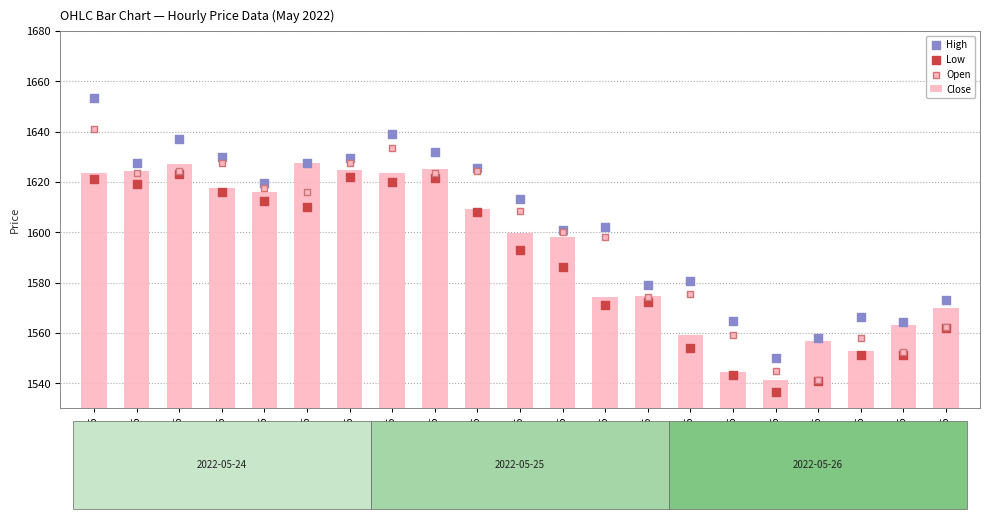

Which series has the largest total across all categories?

High